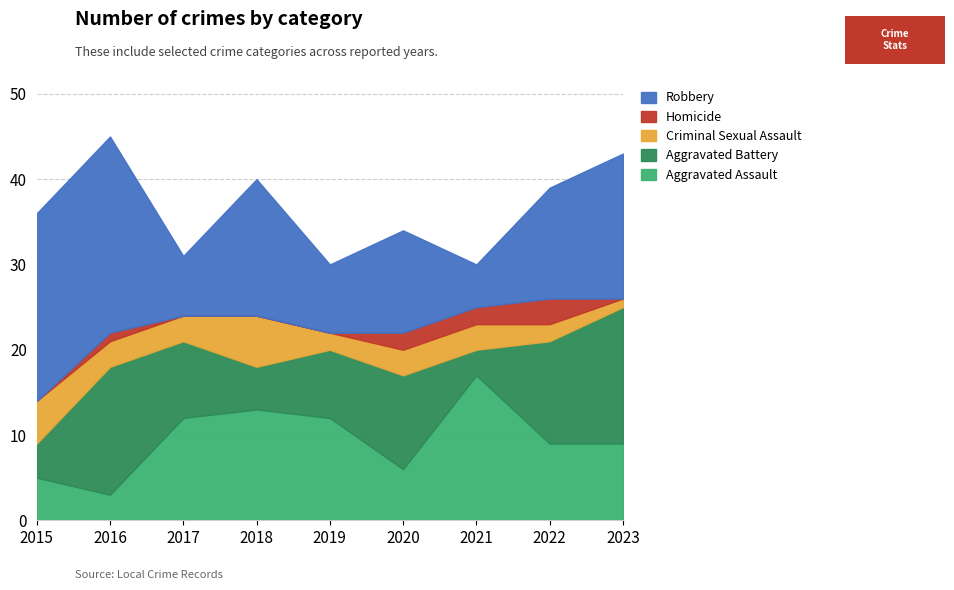

The Aggravated Battery series shows 5 at 2019. True or false?

False